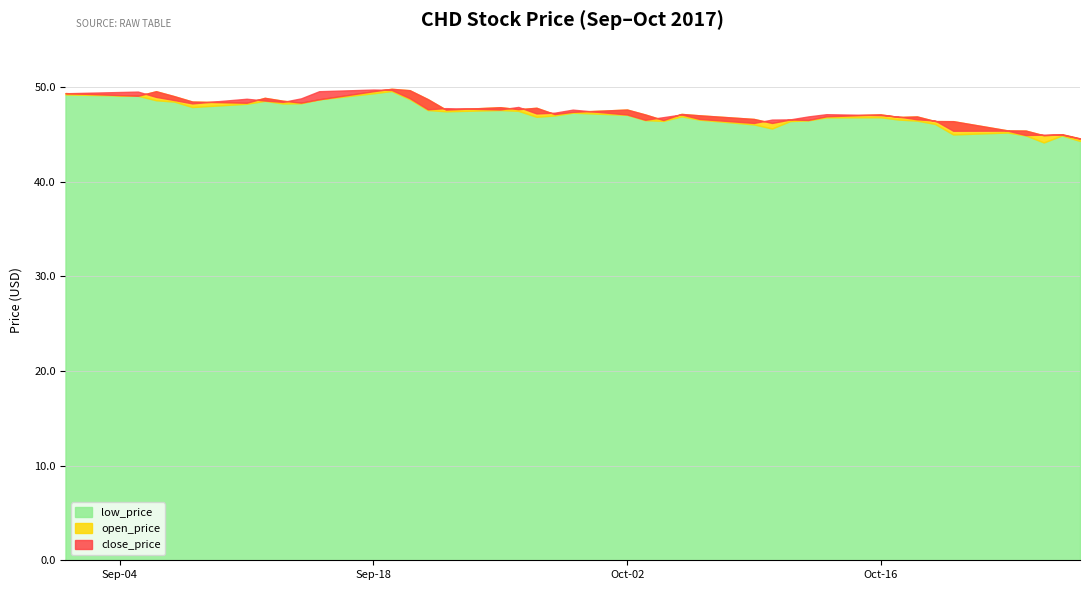

Which label corresponds to the smallest value in the chart?

2017-10-25